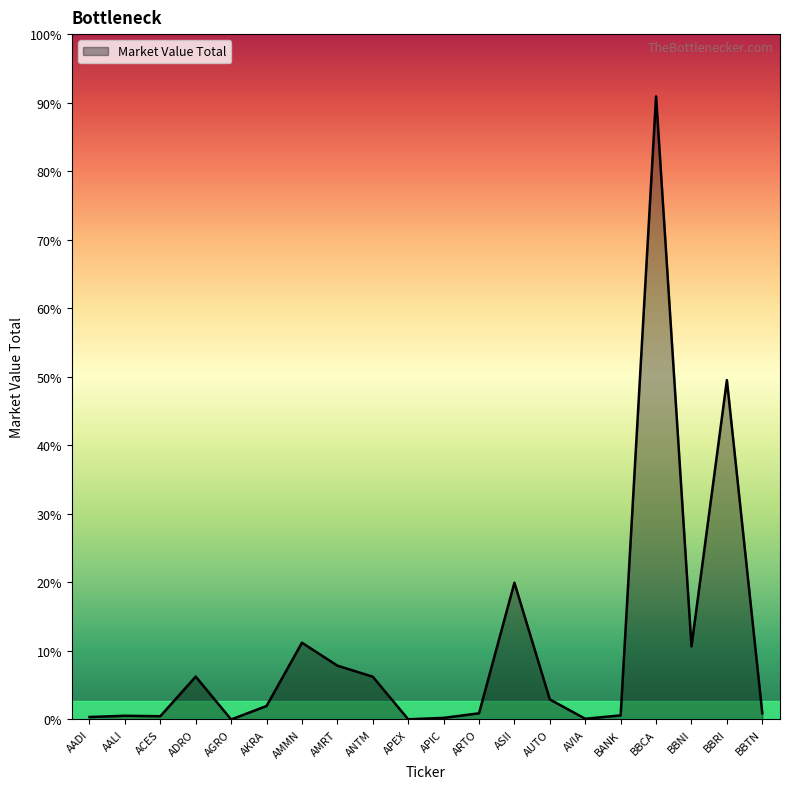

Rank the categories by value from highest to lowest.

BBCA, BBRI, ASII, AMMN, BBNI, AMRT, ADRO, ANTM, AUTO, AKRA, BBTN, ARTO, BANK, AALI, ACES, AADI, APIC, AVIA, APEX, AGRO